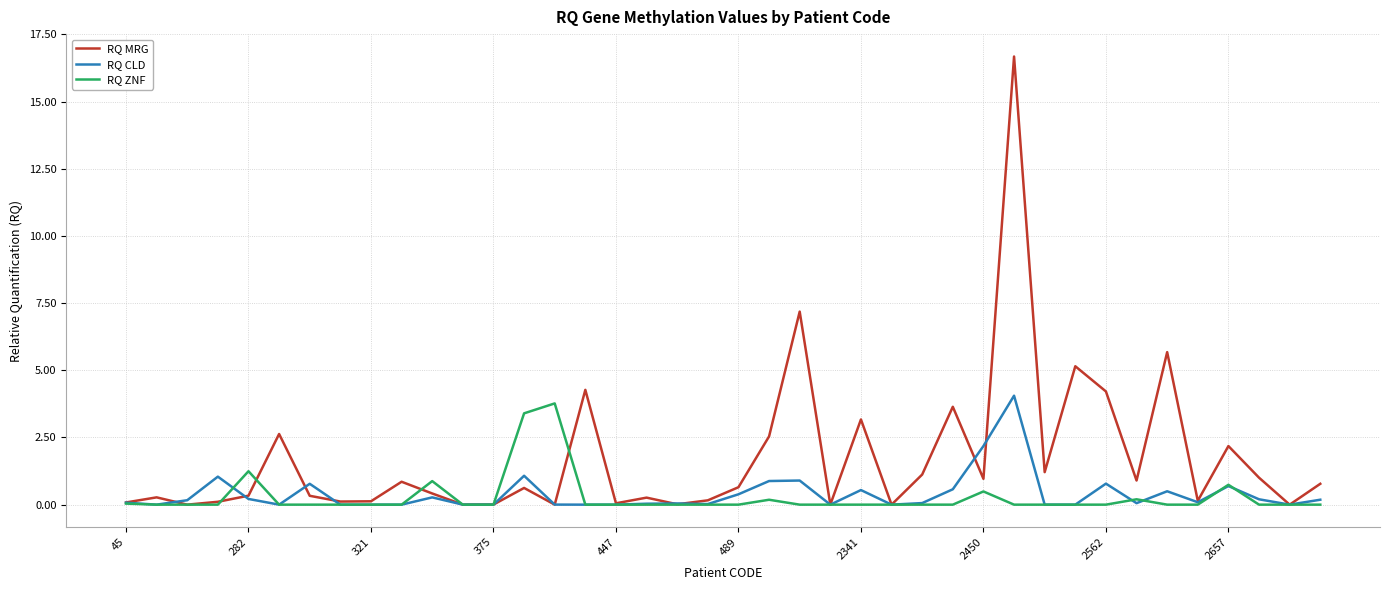

Which series has the largest range (max minus min)?

RQ MRG